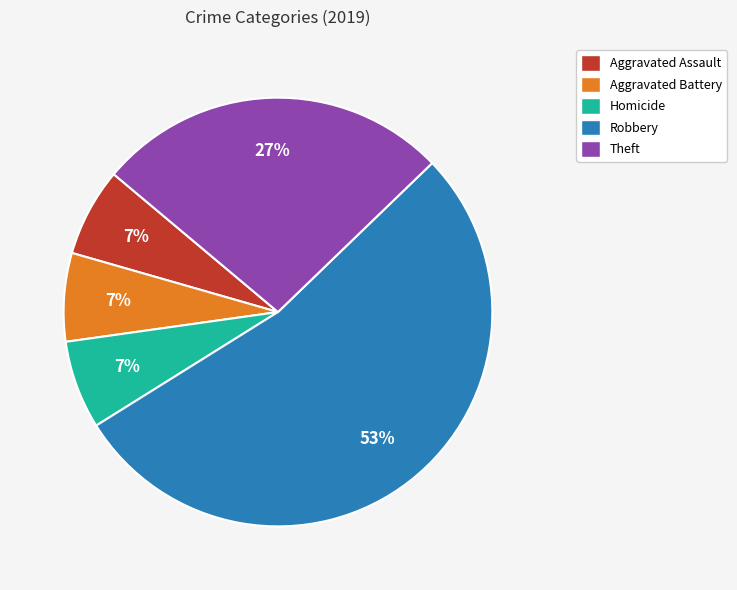

Does any single category account for the majority?

Yes